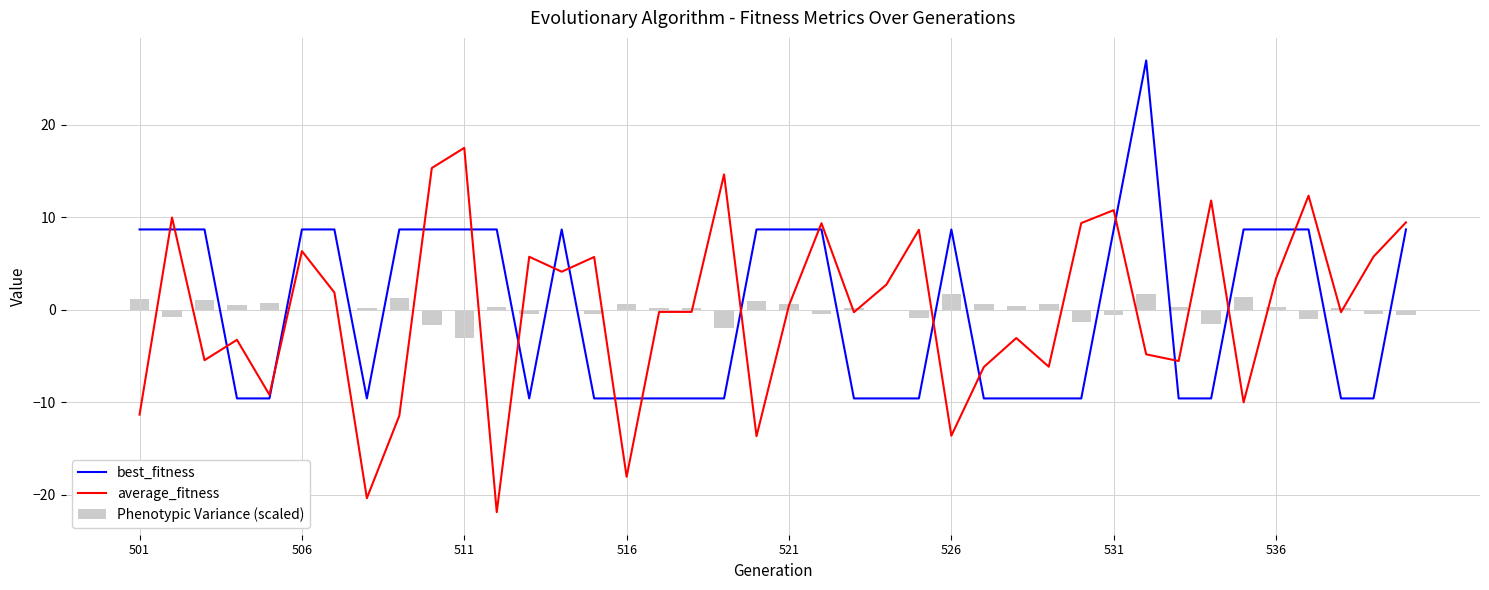

Where does the best_fitness series first go above 8?

501